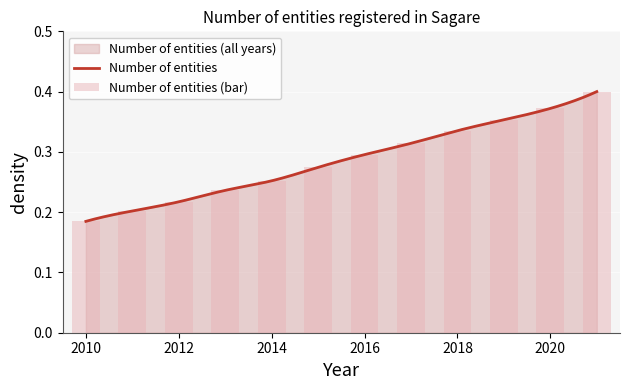

Where is the data nearest to the value 0?

2010